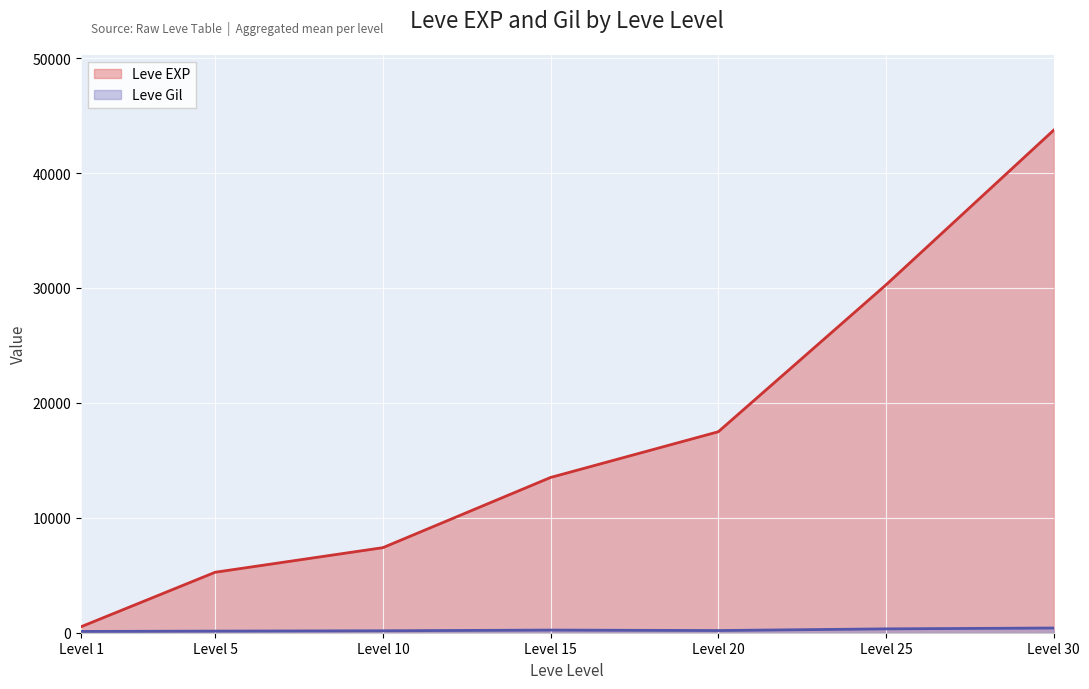

What is the difference between the maximum and minimum values?

43210